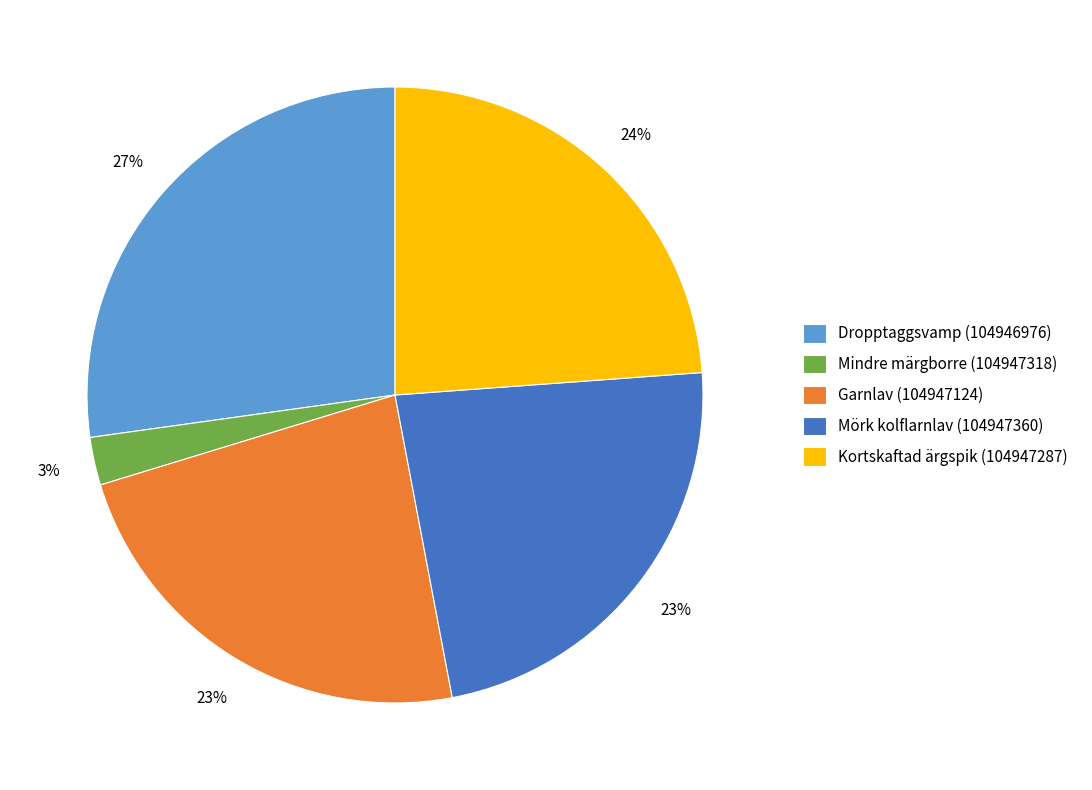

Combined, do Mindre märgborre (104947318) and Garnlav (104947124) account for over 50%?

No